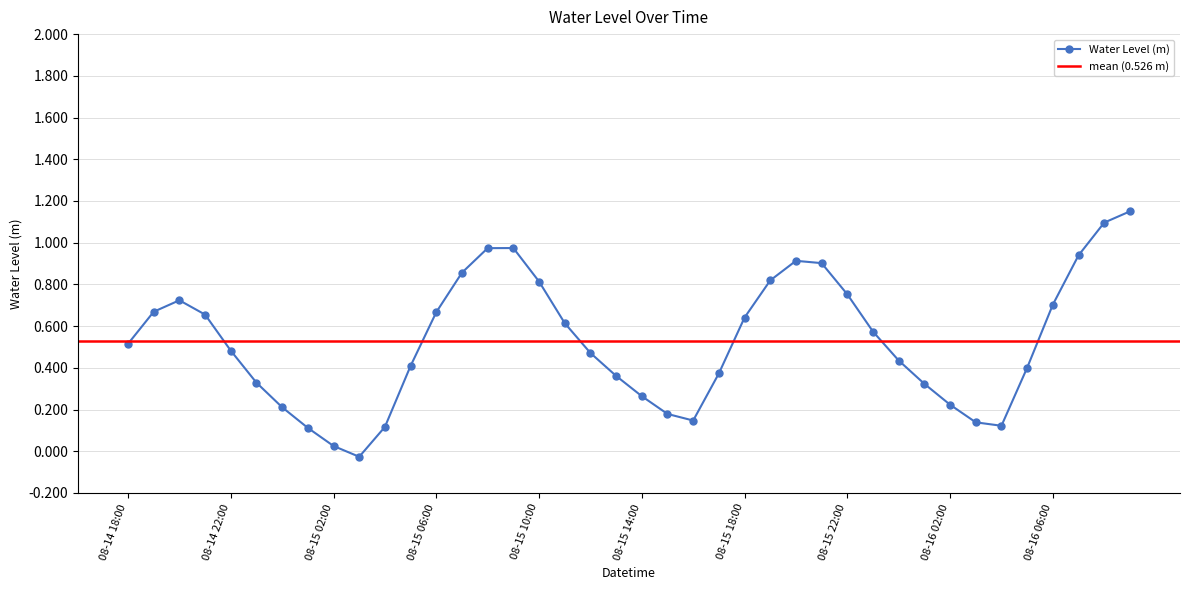

Rank the categories by value from lowest to highest.

08-15 03:00, 08-15 02:00, 08-15 01:00, 08-15 04:00, 08-16 04:00, 08-16 03:00, 08-15 16:00, 08-15 15:00, 08-15 00:00, 08-16 02:00, 08-15 14:00, 08-16 01:00, 08-14 23:00, 08-15 13:00, 08-15 17:00, 08-16 05:00, 08-15 05:00, 08-16 00:00, 08-15 12:00, 08-14 22:00, 08-14 18:00, 08-15 23:00, 08-15 11:00, 08-15 18:00, 08-14 21:00, 08-15 06:00, 08-14 19:00, 08-16 06:00, 08-14 20:00, 08-15 22:00, 08-15 10:00, 08-15 19:00, 08-15 07:00, 08-15 21:00, 08-15 20:00, 08-16 07:00, 08-15 08:00, 08-15 09:00, 08-16 08:00, 08-16 09:00